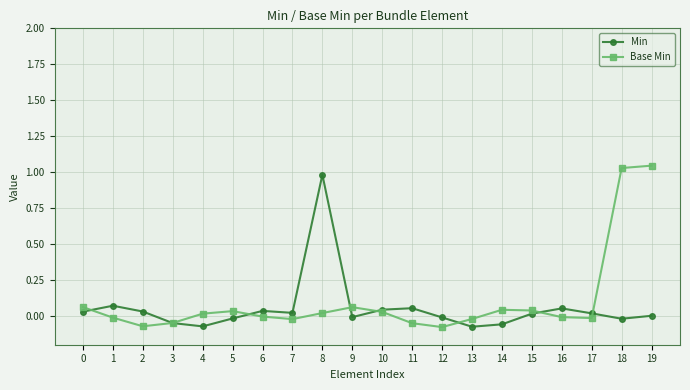

How many intersections are there between Min and Base Min?

8